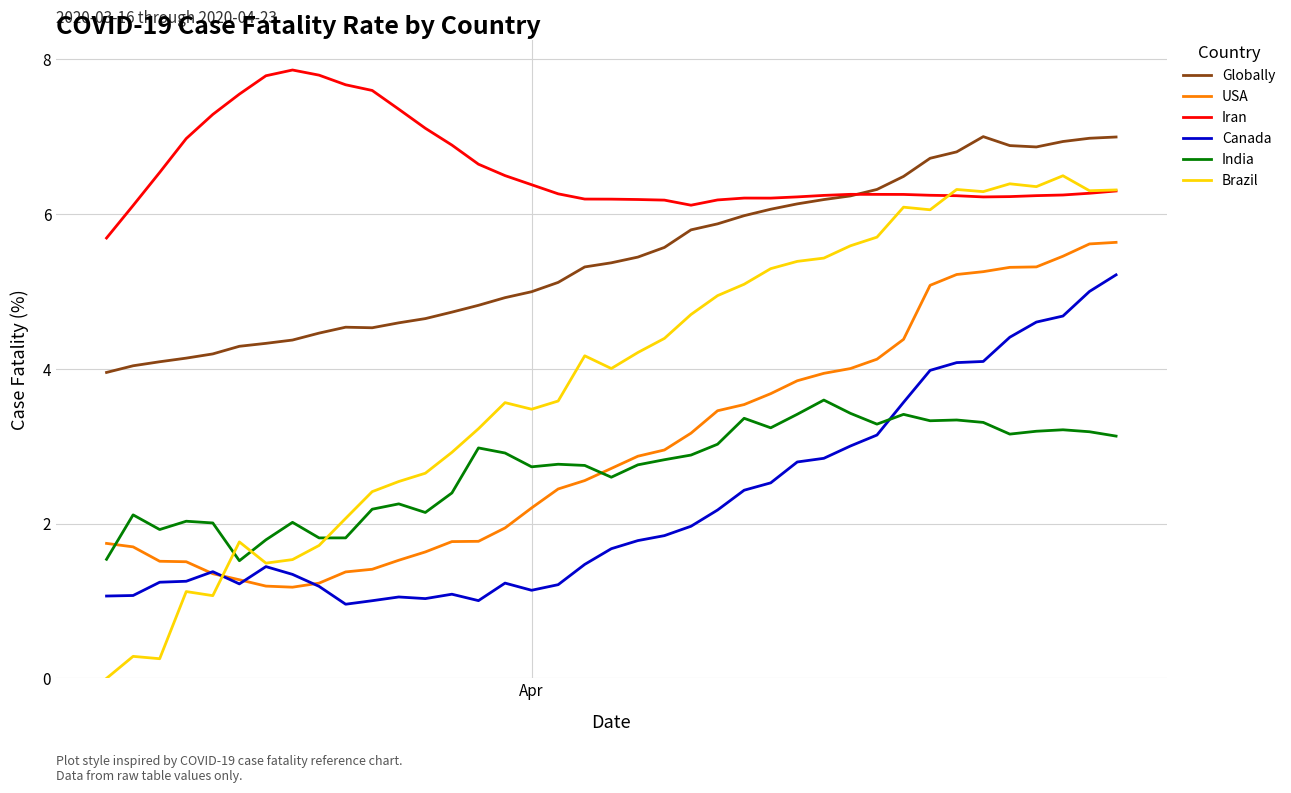

Which series has the widest spread of values?

Brazil